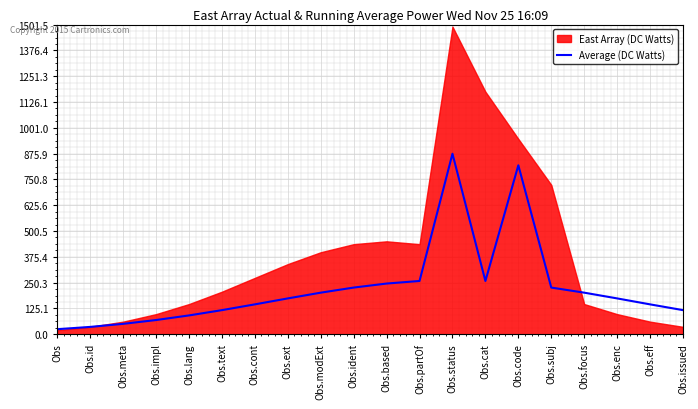

Is it true that the value at Obs.id is 53.1?

False